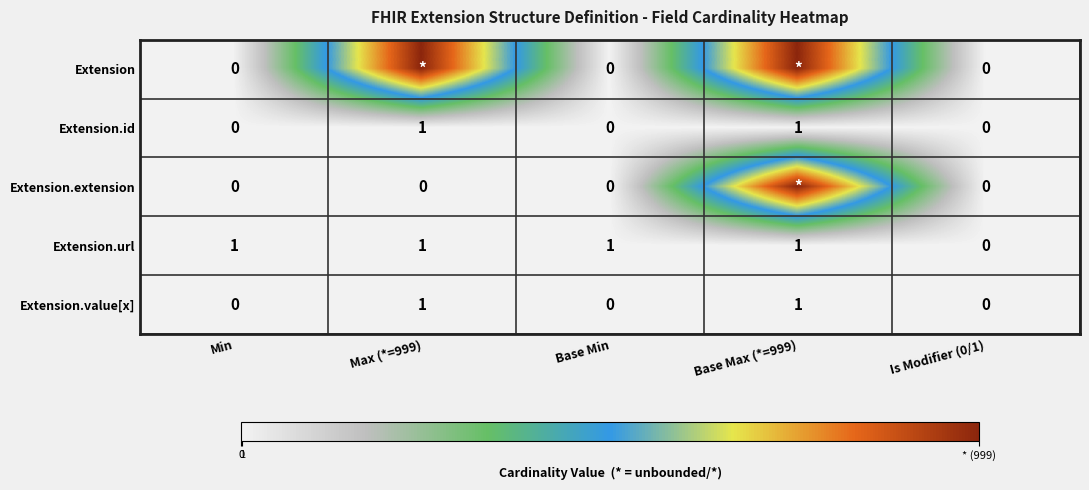

Is it true that Extension.url equals 1 at Base Max (*=999)?

True